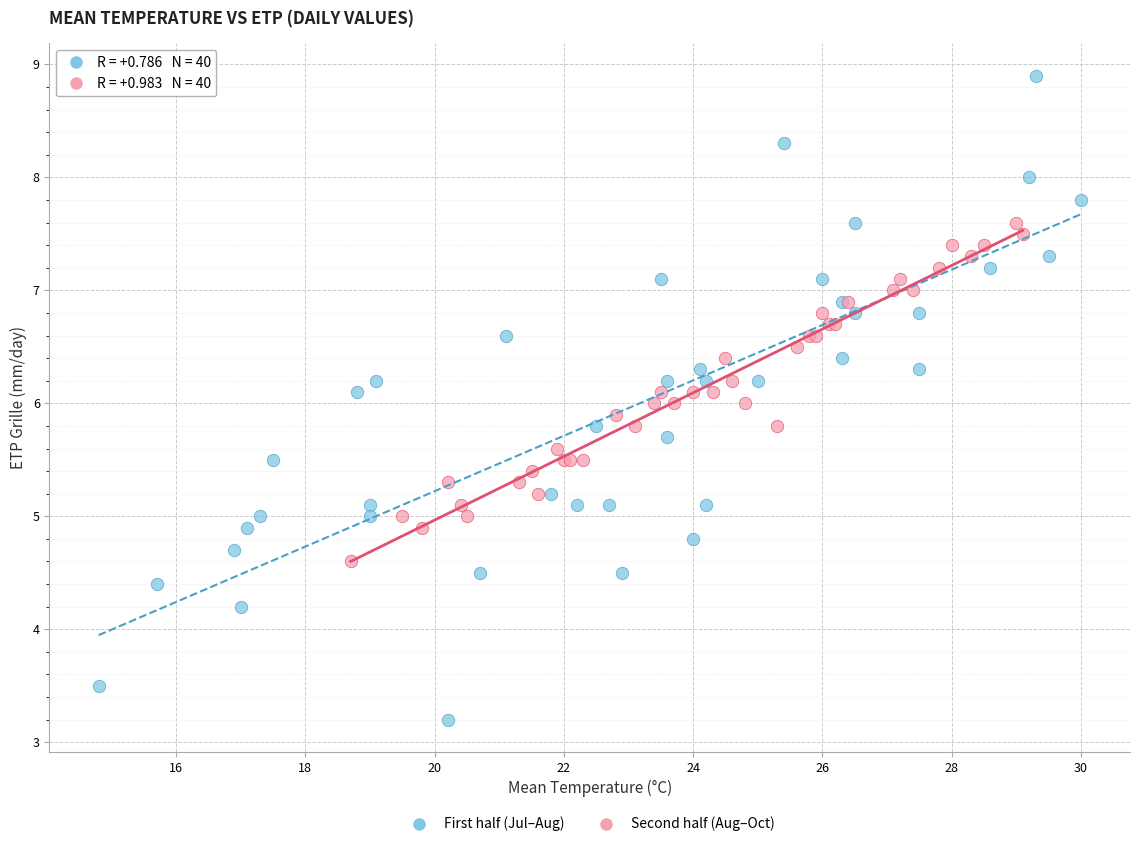

Which series contains the lowest Y value?

First half (Jul–Aug)